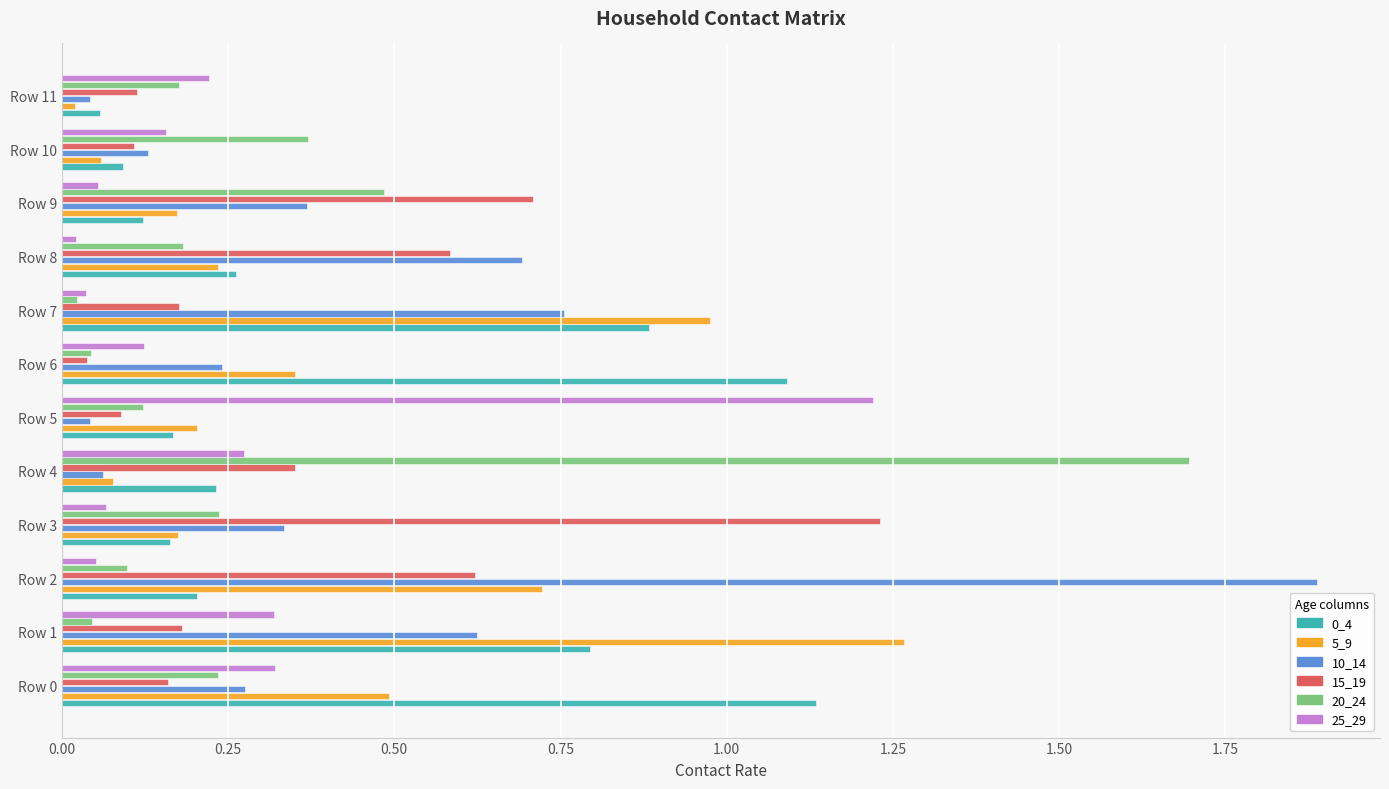

Is it true that 0_4 equals 0.1 at Row 10?

True